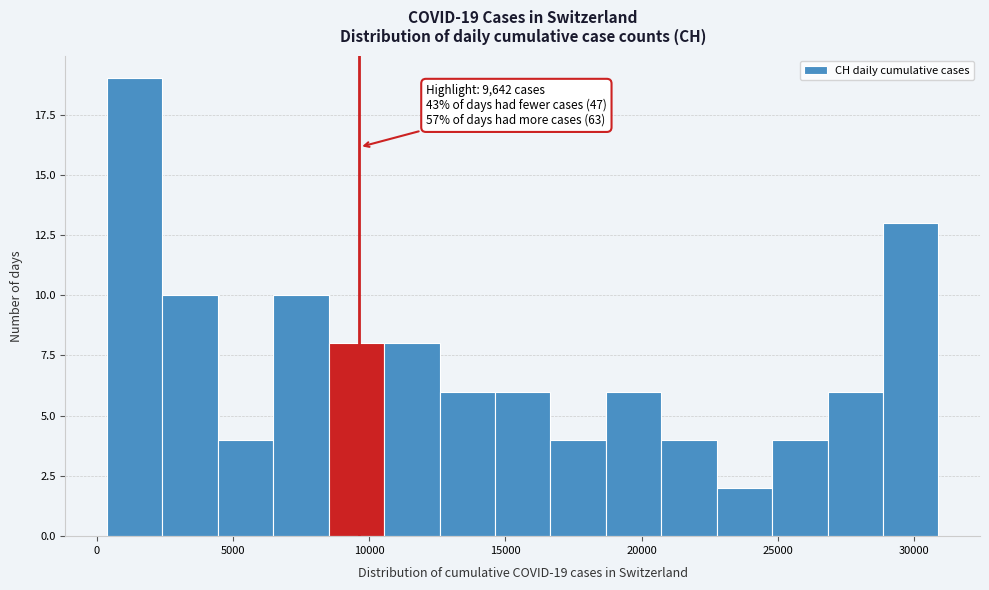

Which range on the x-axis has the tallest bar?

500 to 2500